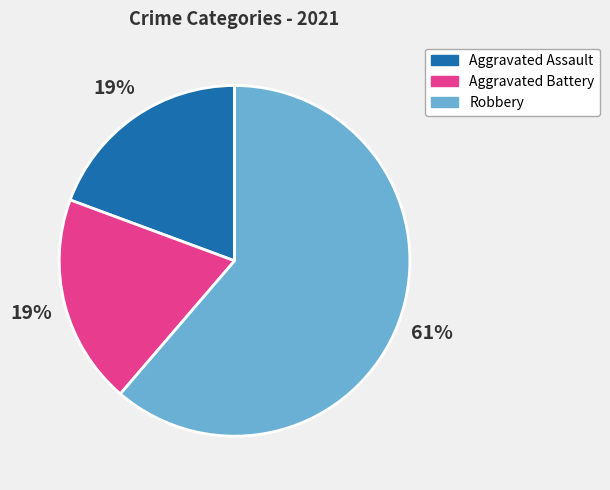

Between Robbery and Aggravated Battery, which is larger?

Robbery